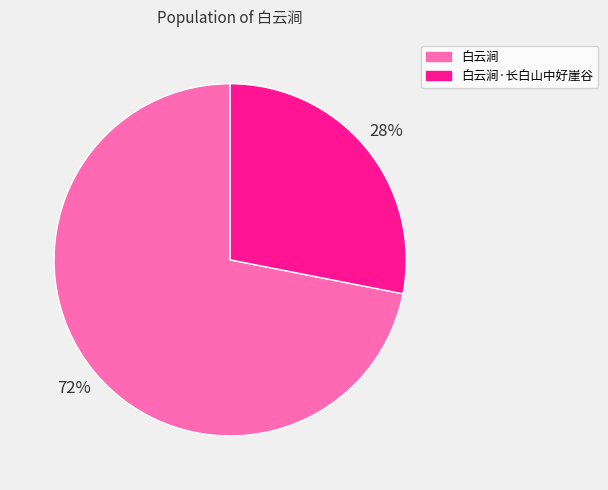

Is 白云涧 the majority of the pie?

Yes